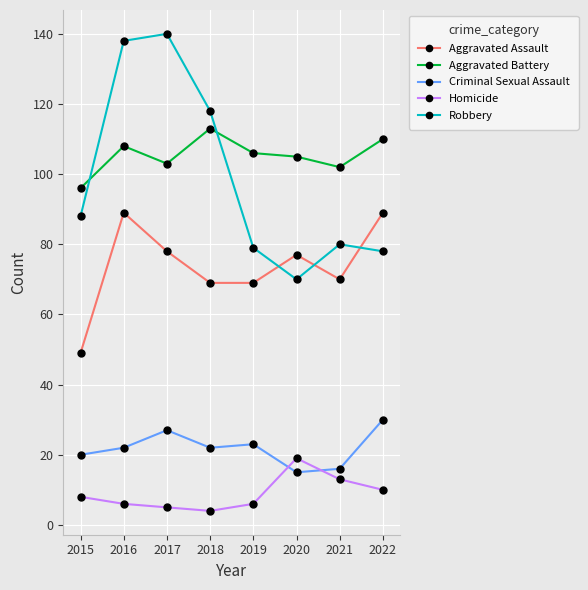

How many interior local valleys does the Robbery series have?

1